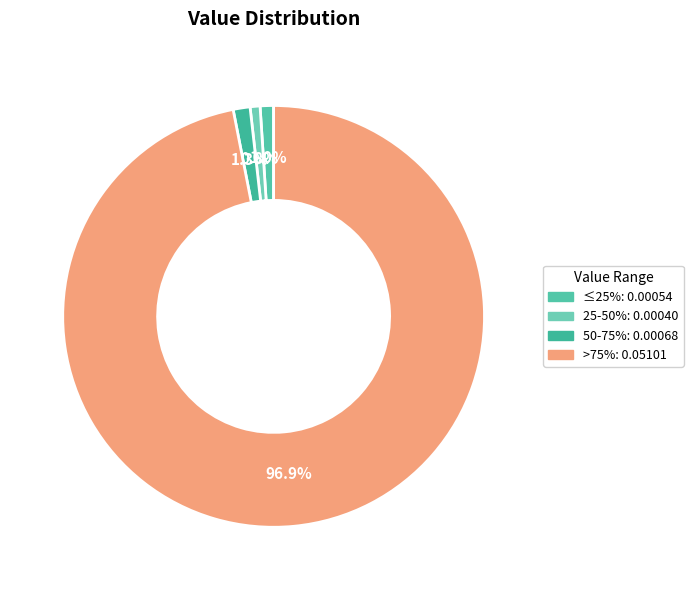

Count the number of slices in the pie.

4